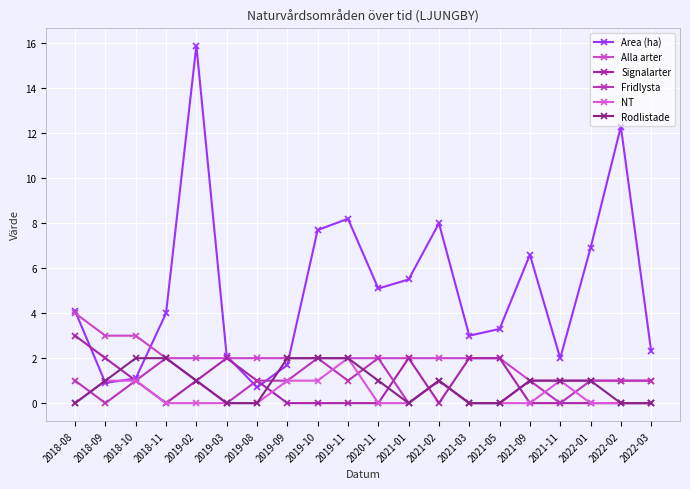

What is the total value across all series at 2018-09?

7.9